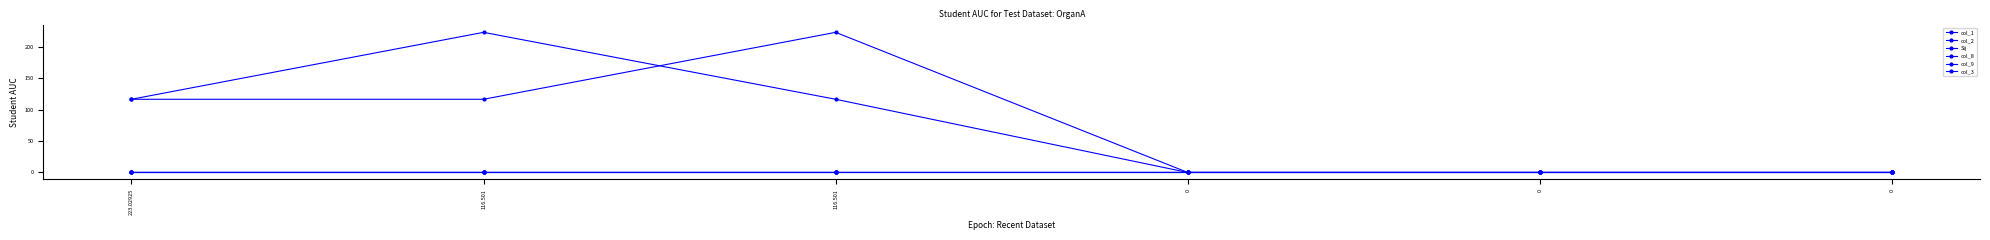

How many values in the col_2 series exceed 116?

3